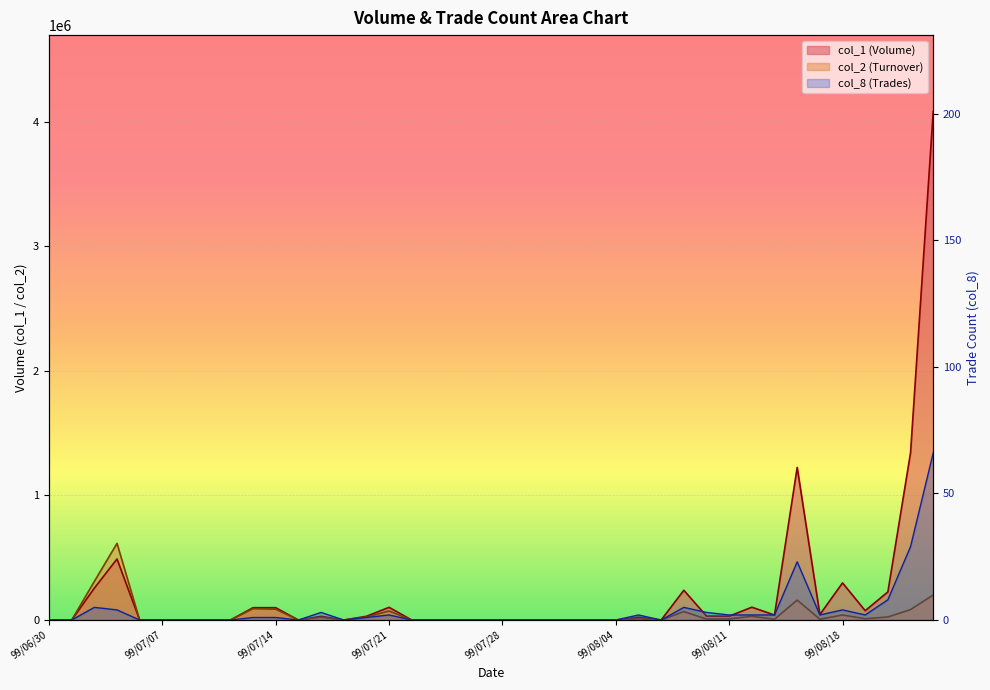

At 99/07/12, list the series in order from smallest to largest.

col_1, col_2, col_8